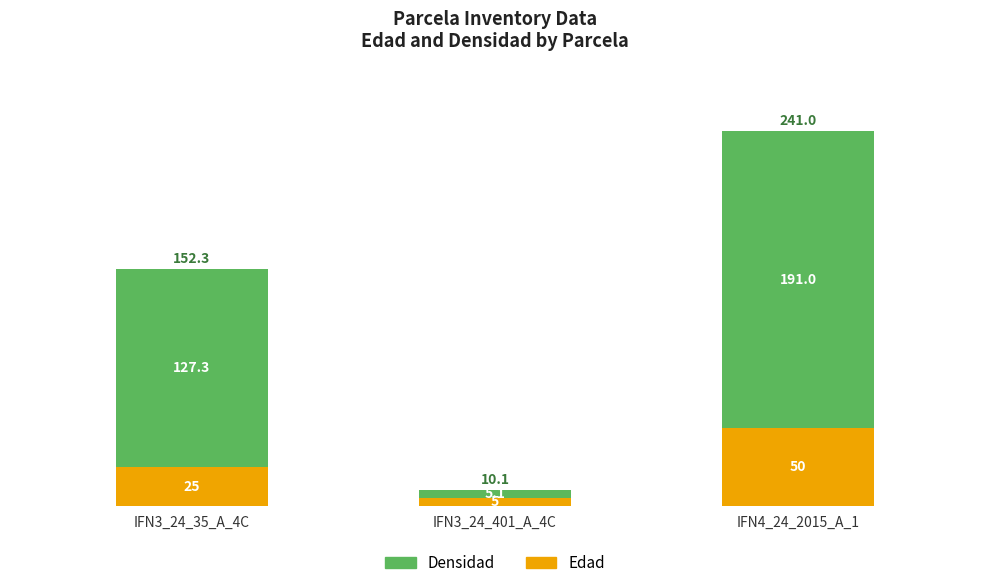

What is the approximate value of Edad at IFN4_24_2015_A_1?

50.0